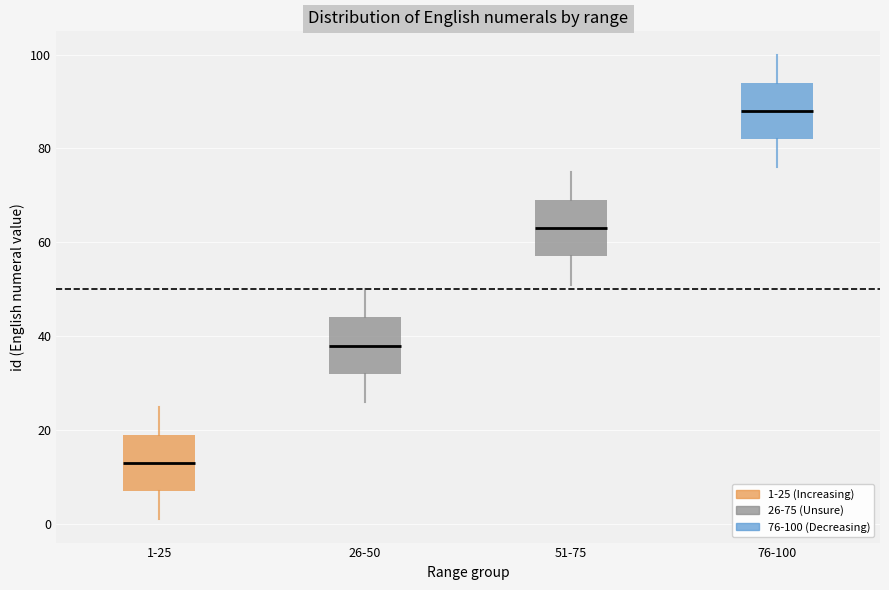

Where is the lower edge of the box for 76-100 on the y-axis? The values are not printed on the chart, so give them approximately, as read against the axis.

82